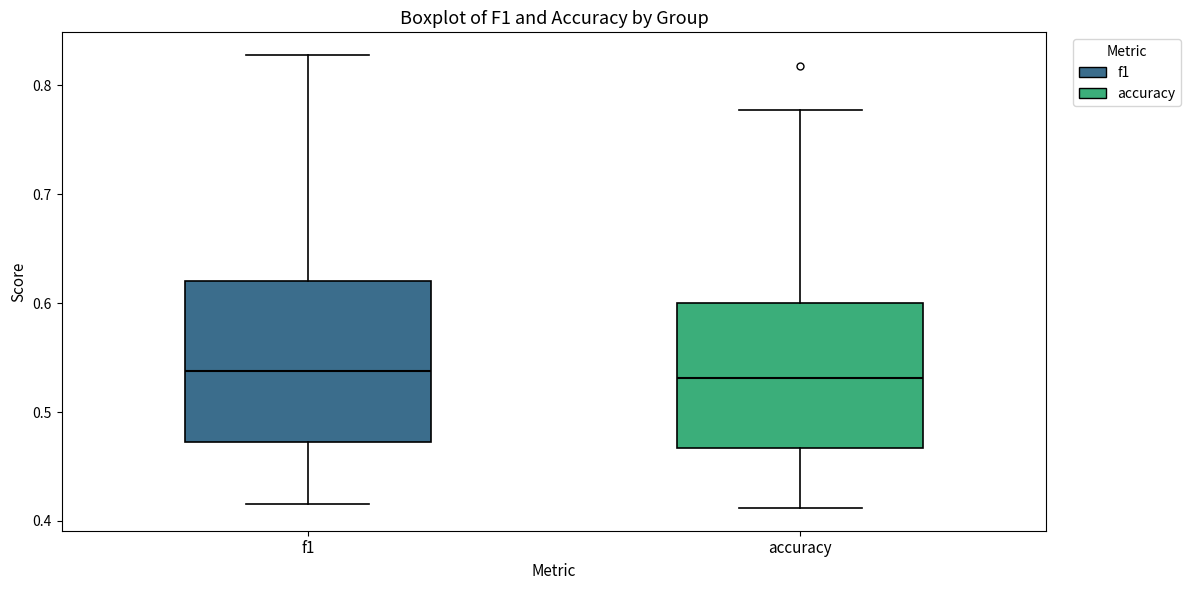

Reading left to right, transcribe this box plot: for each box, give where its median line is, the range the box spans, and where its two whiskers end, as read against the y-axis. The values are not printed on the chart, so give them approximately, as read against the axis.

f1: median 0.54, box 0.47 to 0.62, whiskers 0.42 to 0.83
accuracy: median 0.53, box 0.47 to 0.60, whiskers 0.41 to 0.78